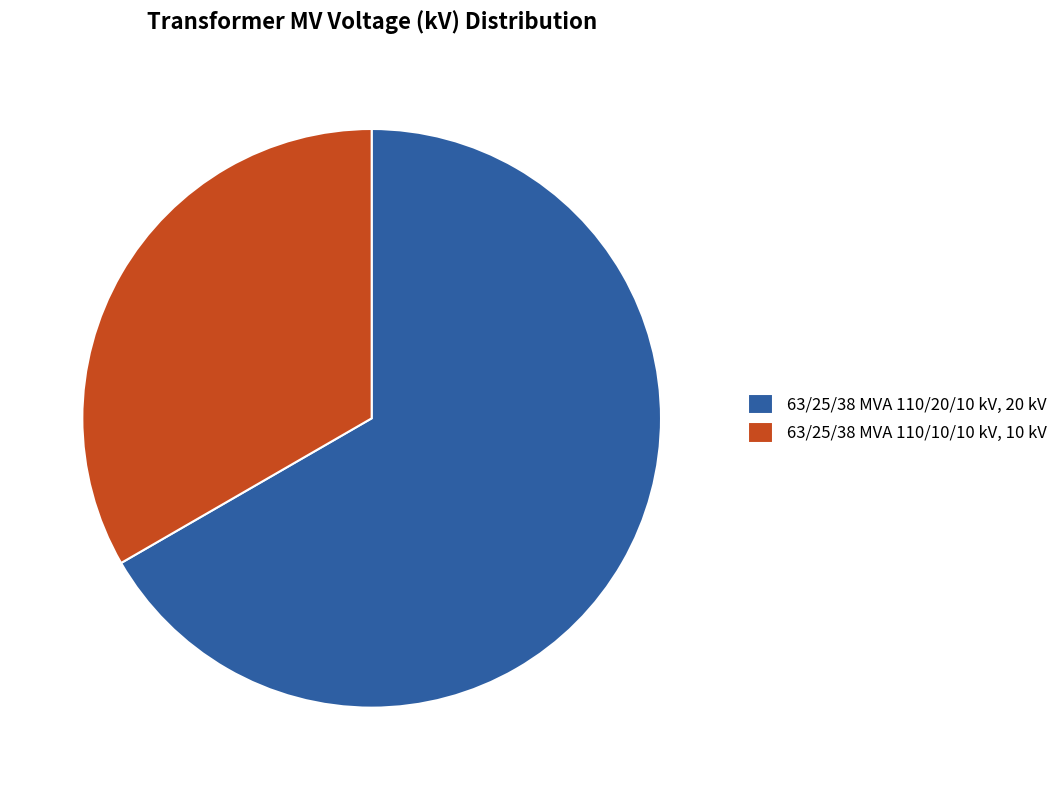

Which has a higher value, 63/25/38 MVA 110/10/10 kV or 63/25/38 MVA 110/20/10 kV?

63/25/38 MVA 110/20/10 kV